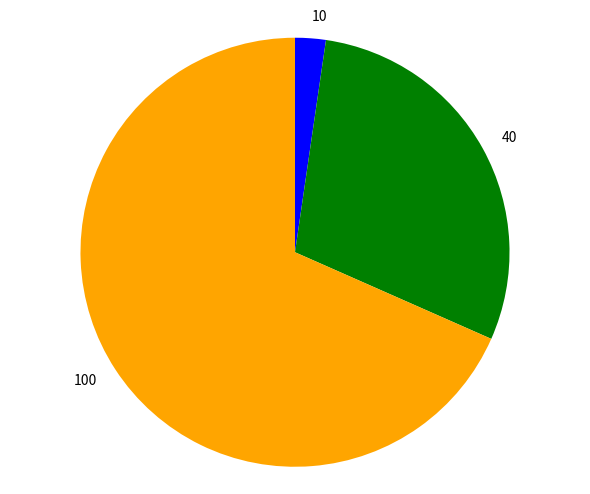

Which has a higher value, 10 or 40?

40